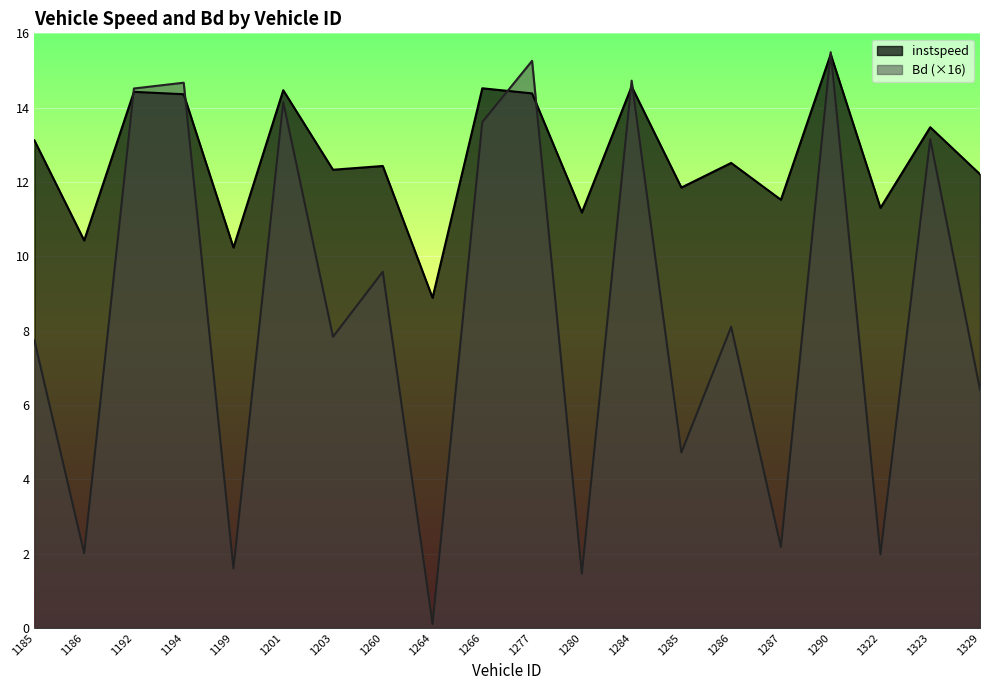

How many series are shown in this chart?

2